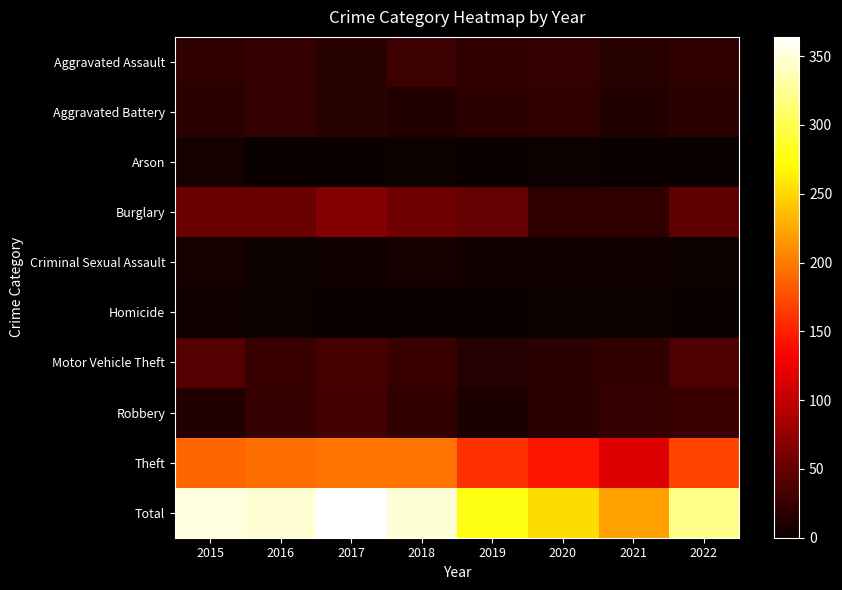

What is the greatest value displayed?

364